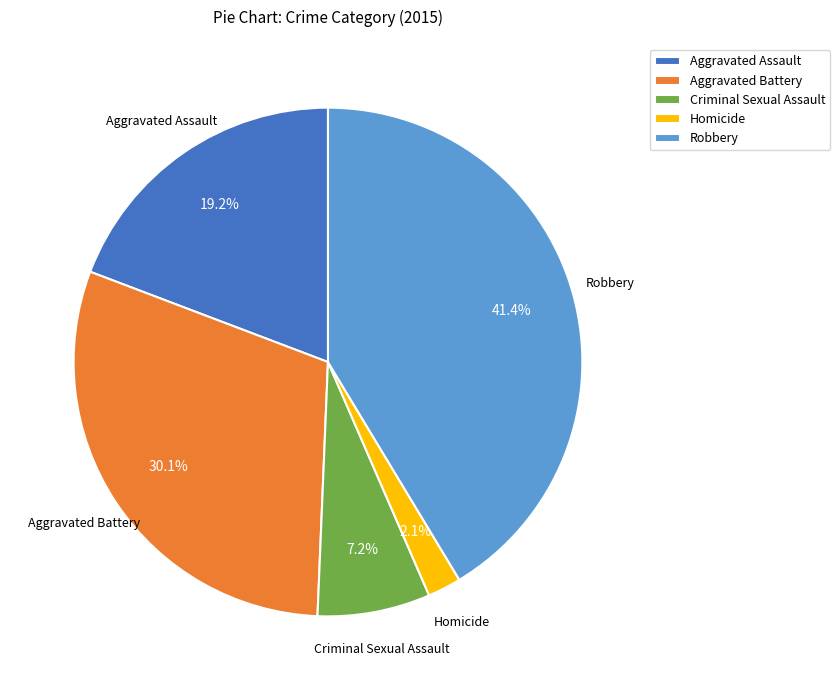

To the nearest percent, what is the combined percentage of Homicide and Aggravated Assault?

21%